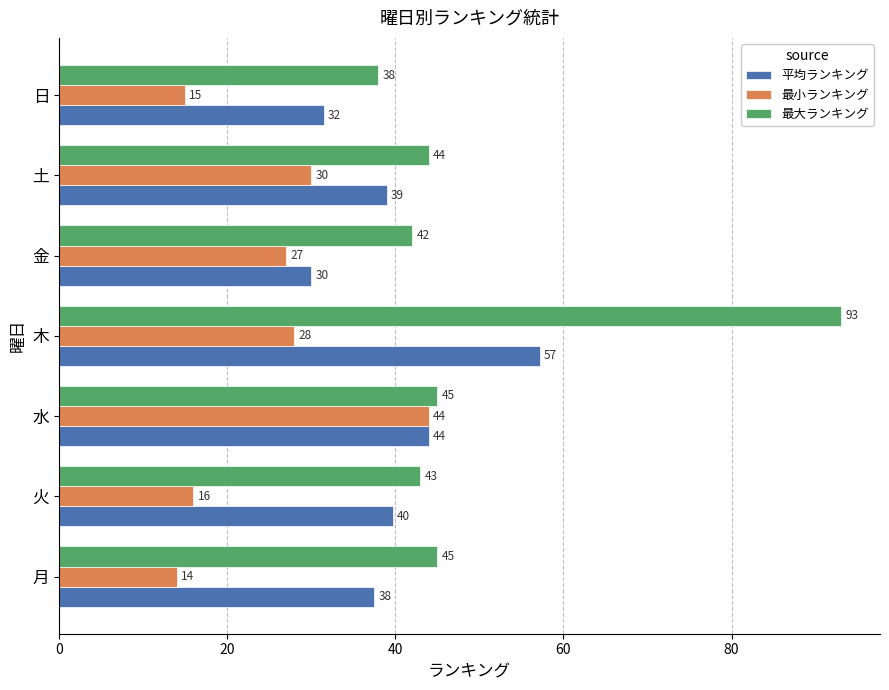

List the series in order of their peak value, lowest first.

最小ランキング, 平均ランキング, 最大ランキング